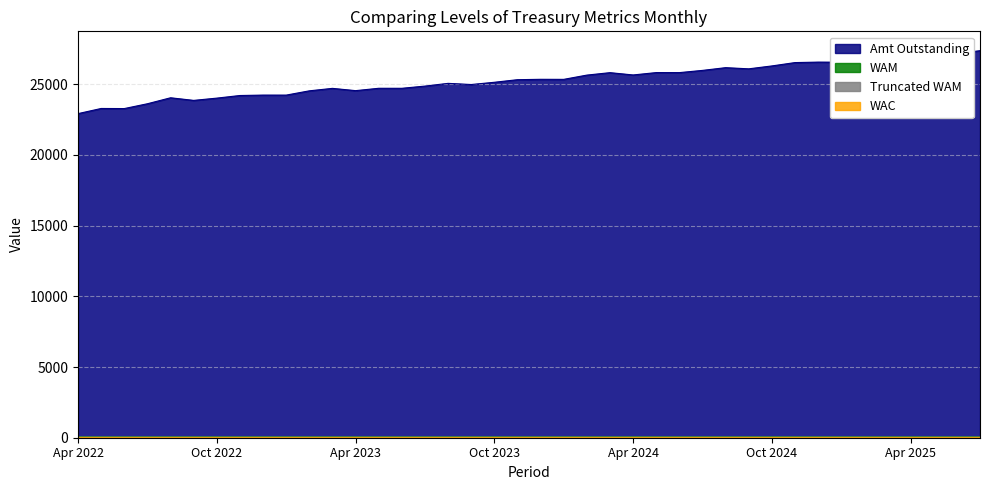

Is the value of Truncated WAM at Nov 2022 greater than the value of Amt Outstanding at Oct 2022?

No